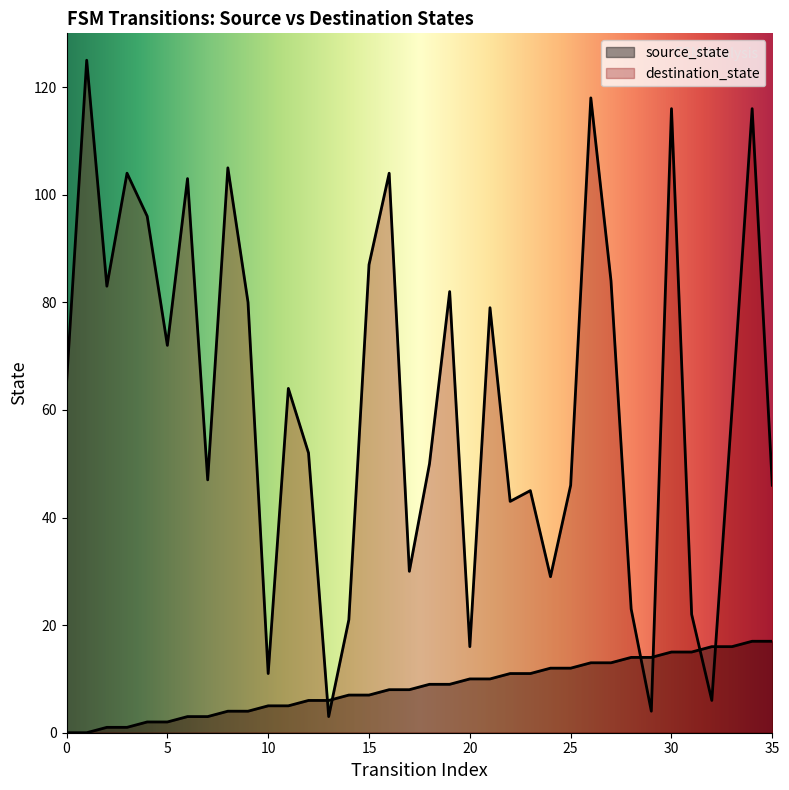

How many series are shown in this chart?

2